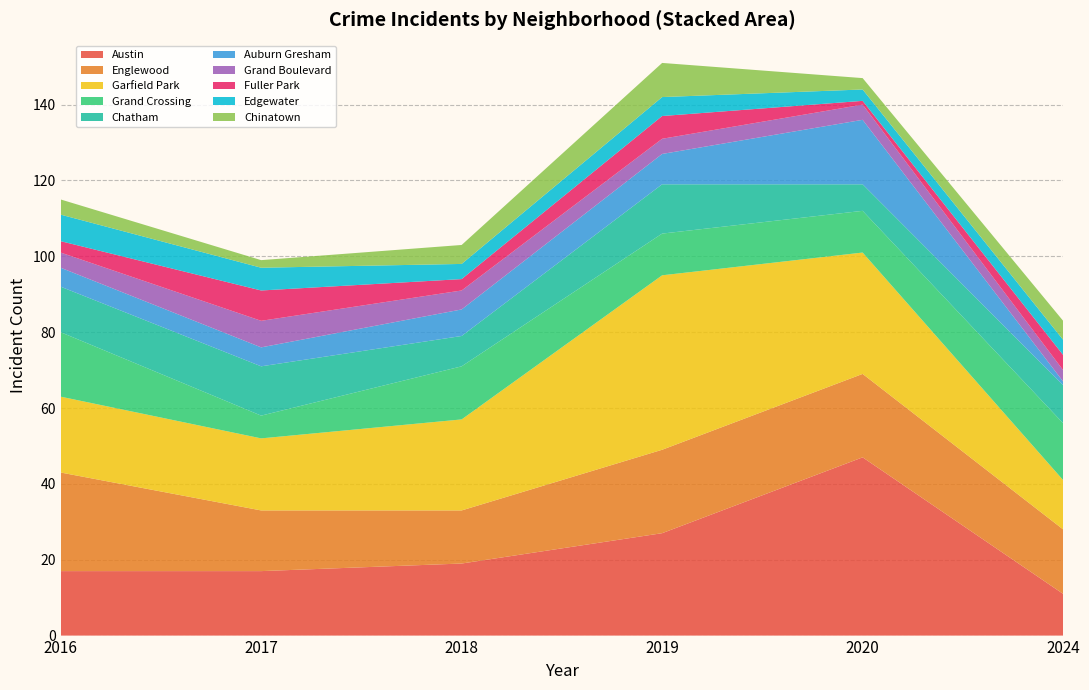

At which label does Austin reach its peak?

2020